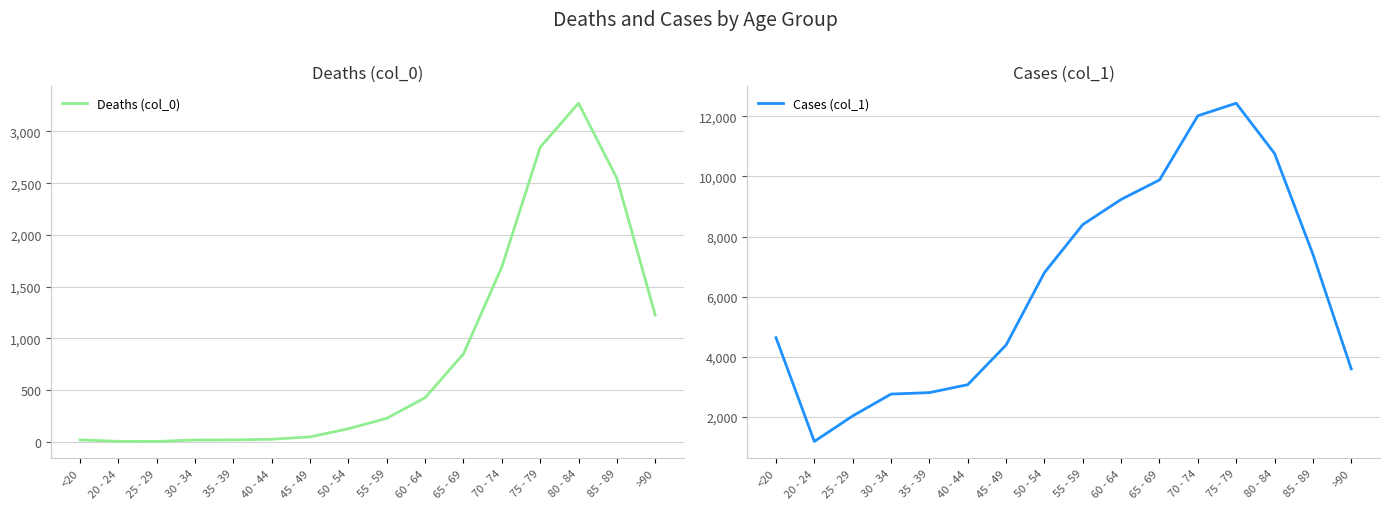

At which category does Deaths (col_0) reach its first local peak?

80 - 84